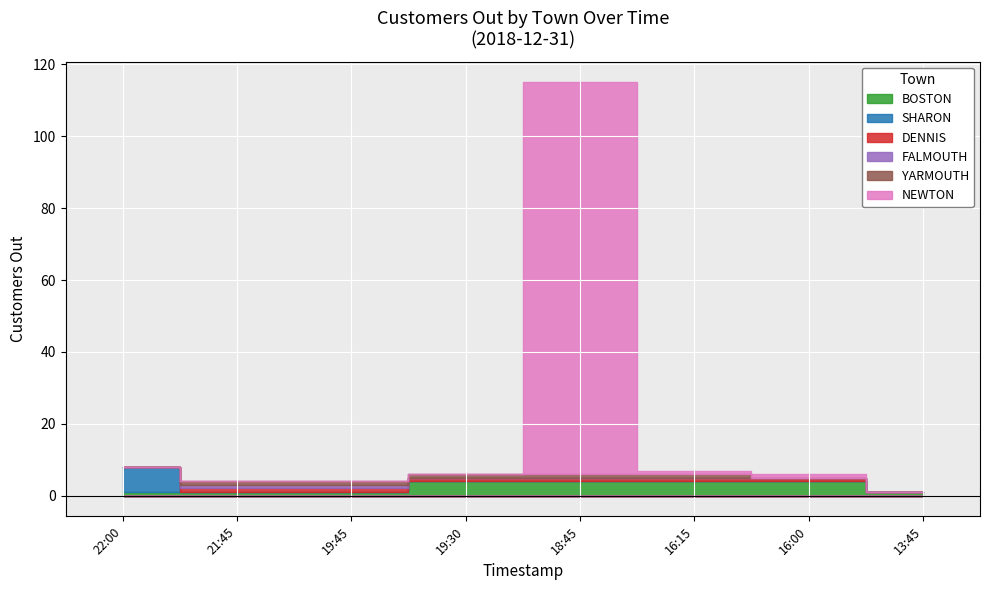

True or false: SHARON has a value of 0 at 19:30.

True